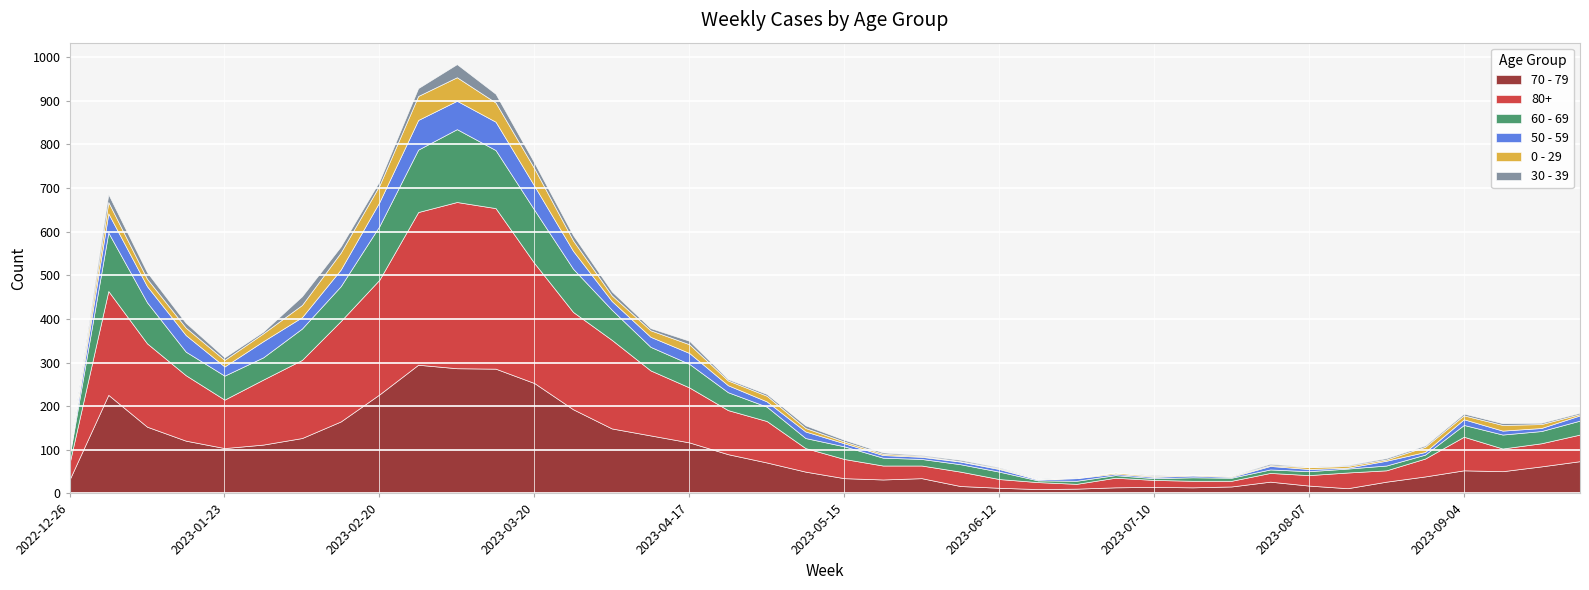

Is the value of 80+ at 2023-04-17 greater than the value of 0 - 29 at 2023-02-20?

Yes